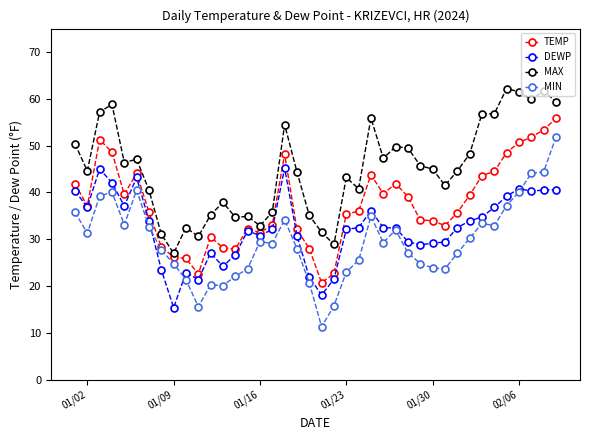

True or false: MAX has more than 2 points higher than both neighbors.

True